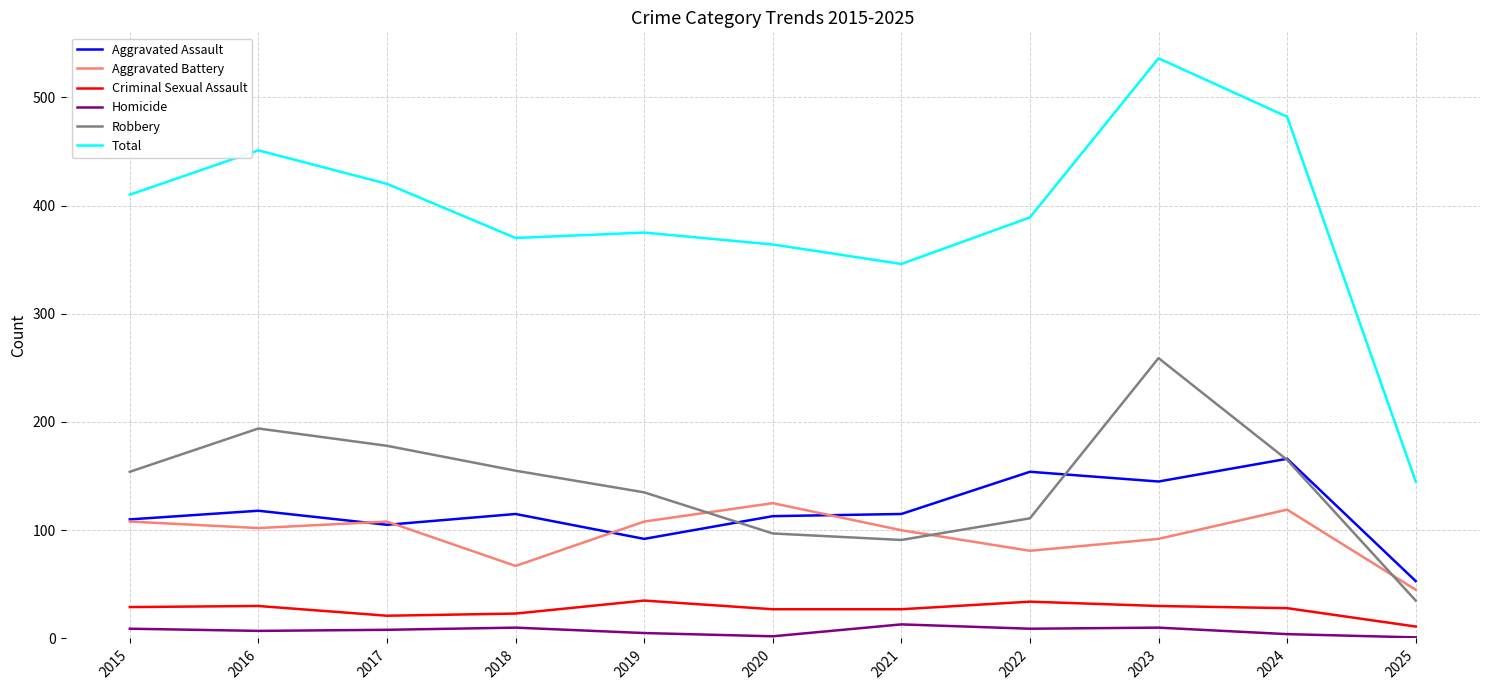

Where is Total nearest to the value 340?

2021